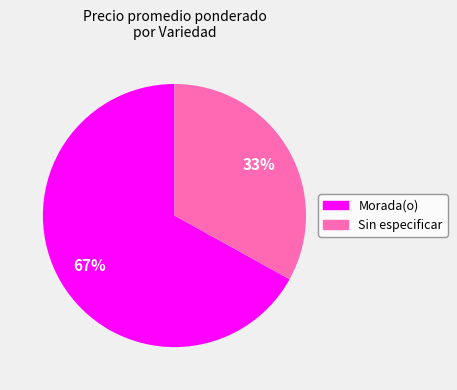

Which category has the biggest portion of the pie?

Morada(o)